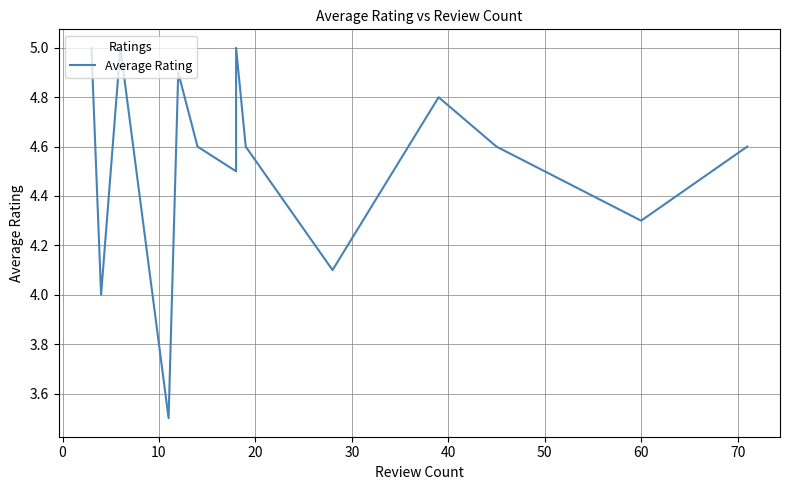

True or false: the data shows 2.2 at 60.

False